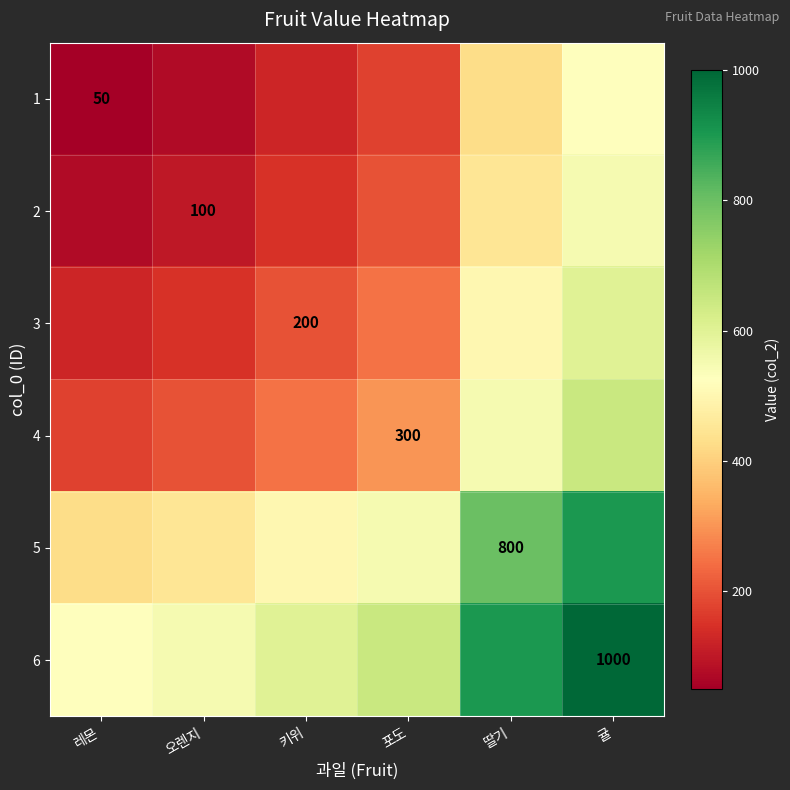

The 3 series shows 40 at 키위. True or false?

False